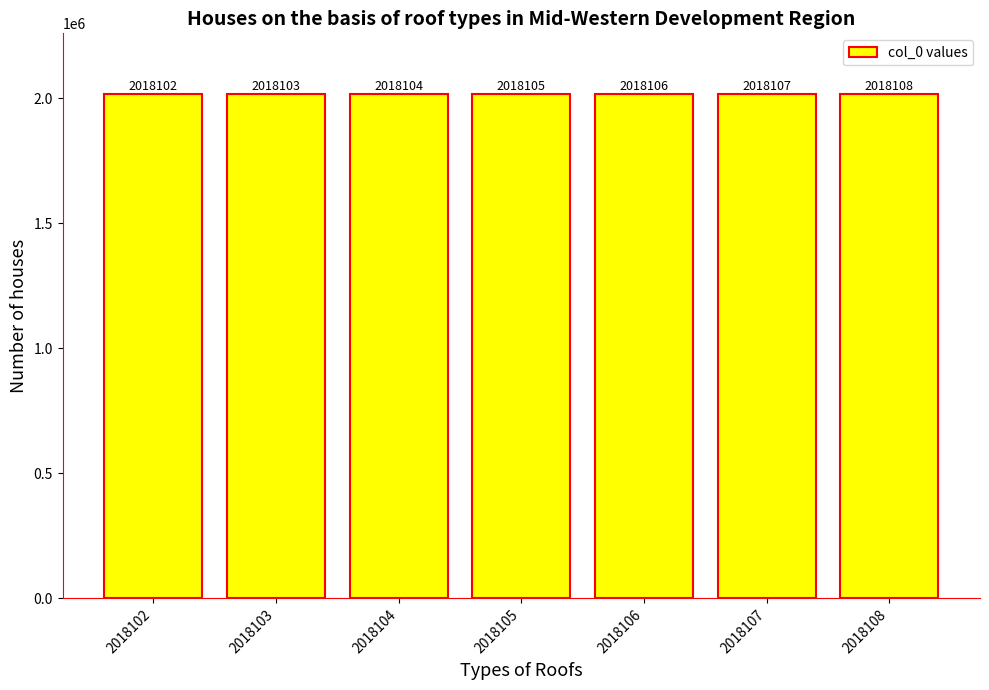

Rank the categories by value from lowest to highest.

2018102, 2018103, 2018104, 2018105, 2018106, 2018107, 2018108